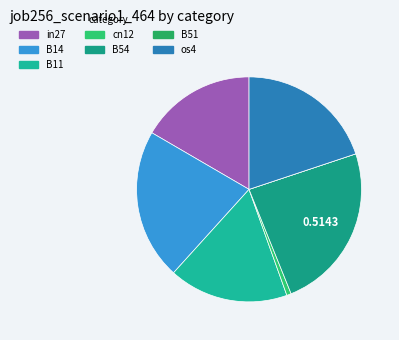

Rank the categories by value from highest to lowest.

B54, B14, os4, B11, in27, cn12, B51